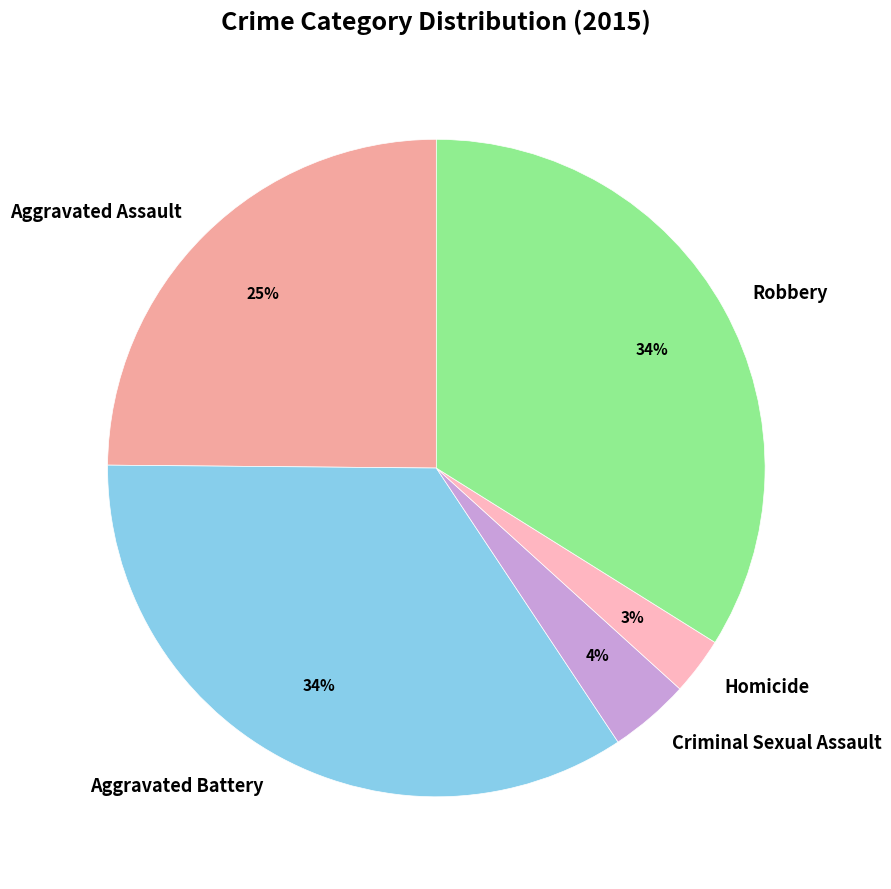

To the nearest percent, what is the difference between the Homicide and Aggravated Assault slice percentages?

22%